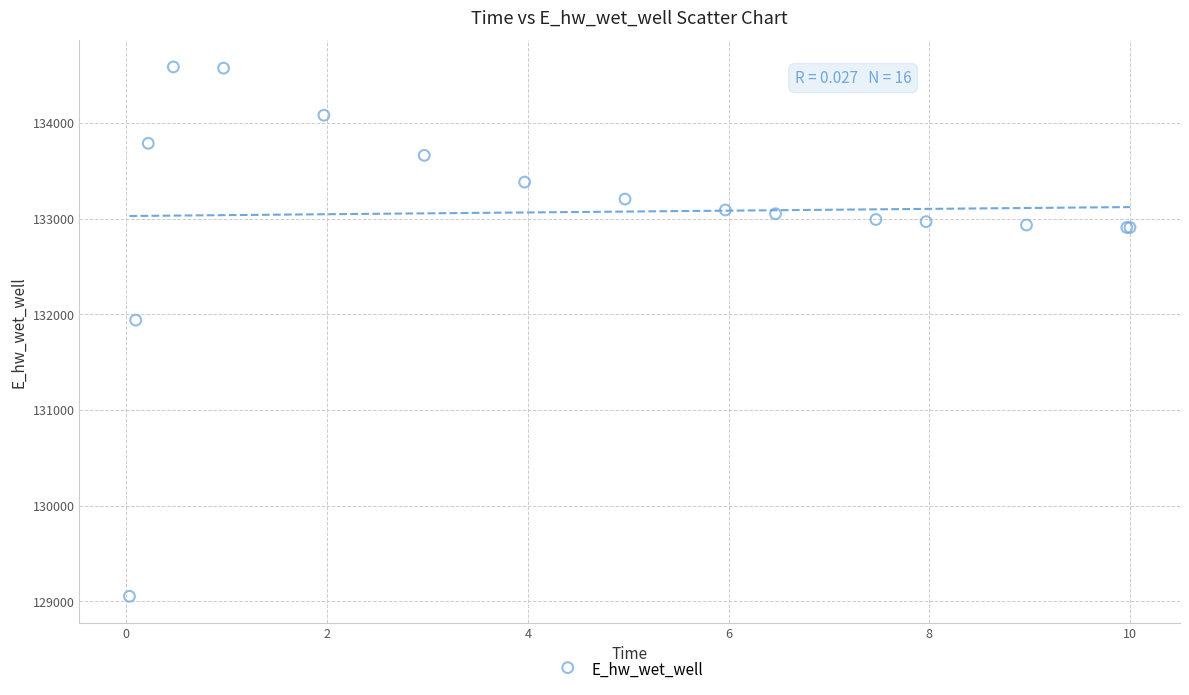

What Y value in the scatter plot is closest to 131819?

131939.5